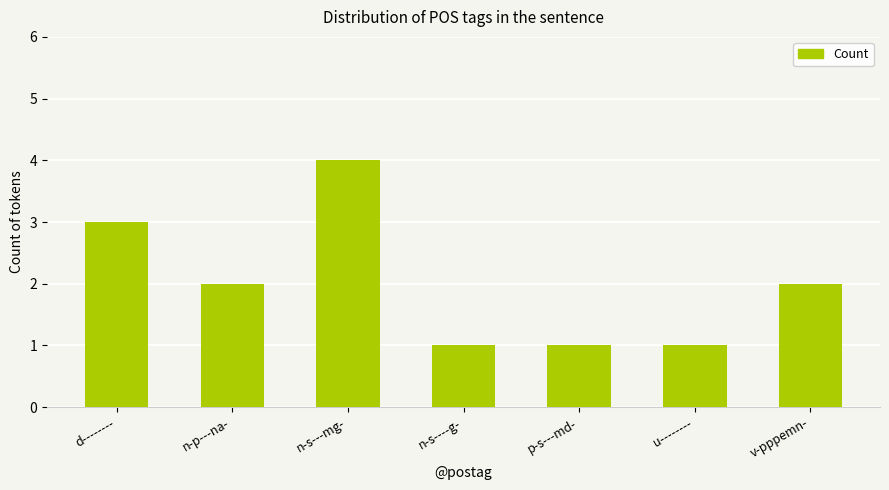

What is the label of the 4th bar from the left?

n-s----g-